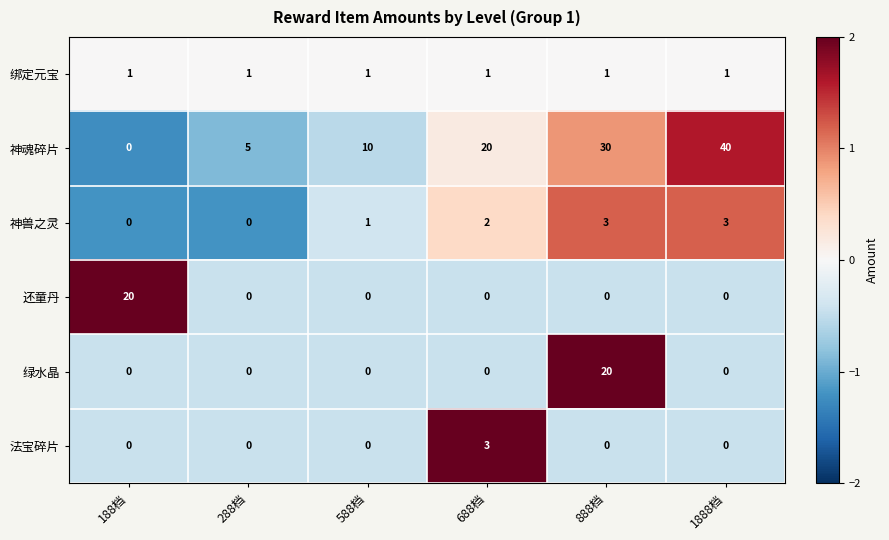

Count the 神魂碎片 values in the range 5 to 30.

4